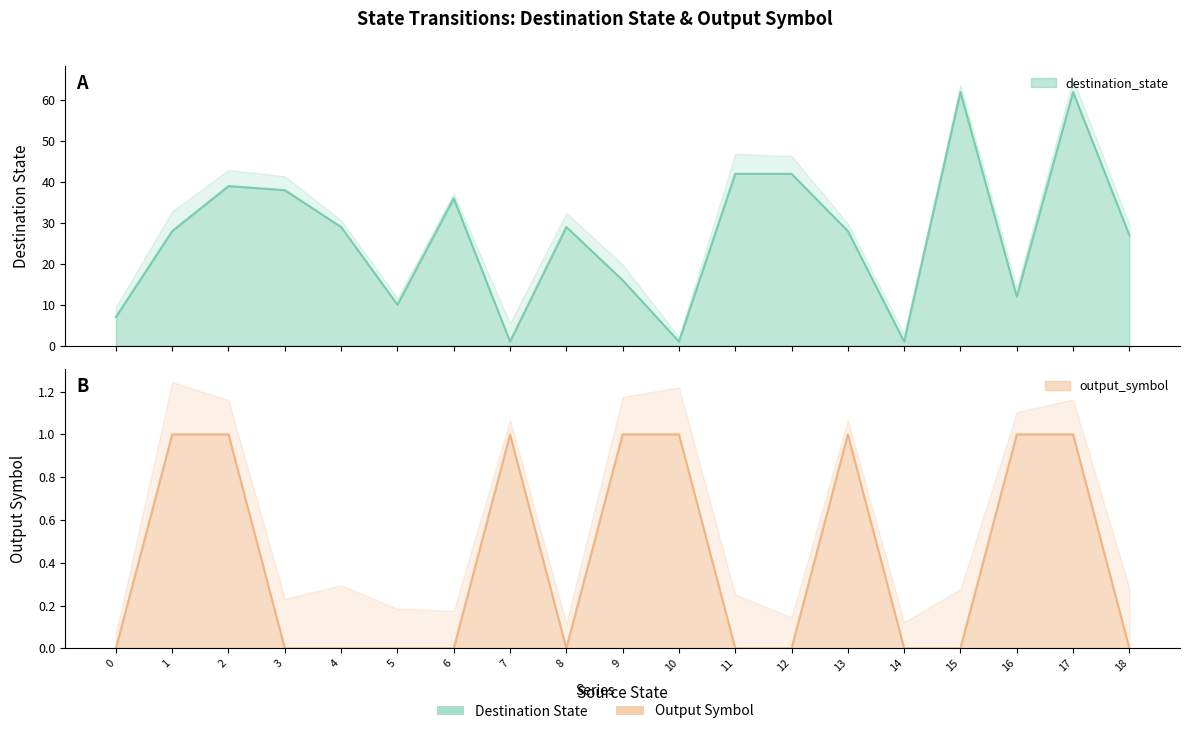

Which category has the lowest value in the destination_state series?

7